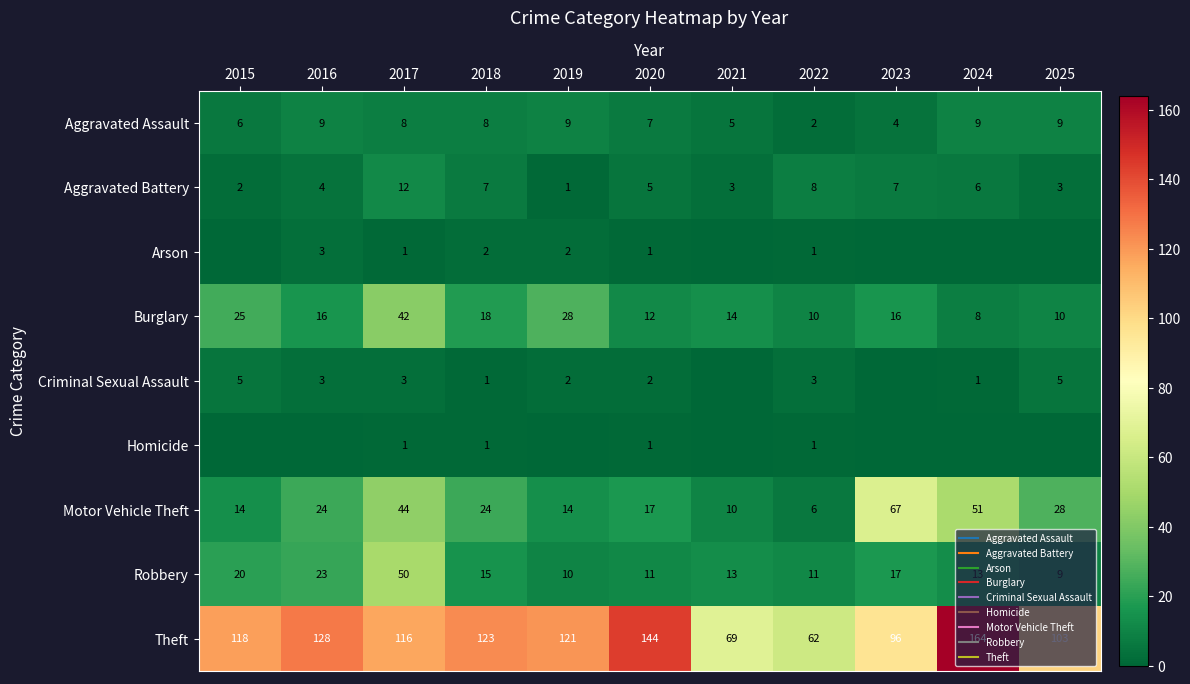

How many Aggravated Assault values are between 5 and 9?

9